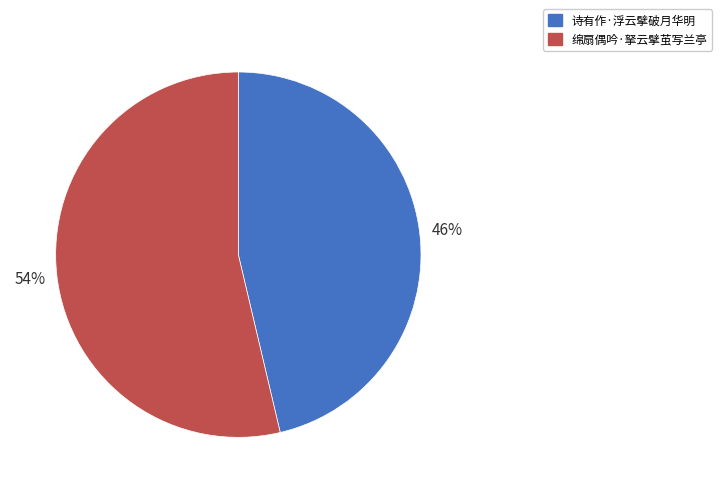

Which has a higher value, 绵扇偶吟·拏云擘茧写兰亭 or 诗有作·浮云擘破月华明?

绵扇偶吟·拏云擘茧写兰亭